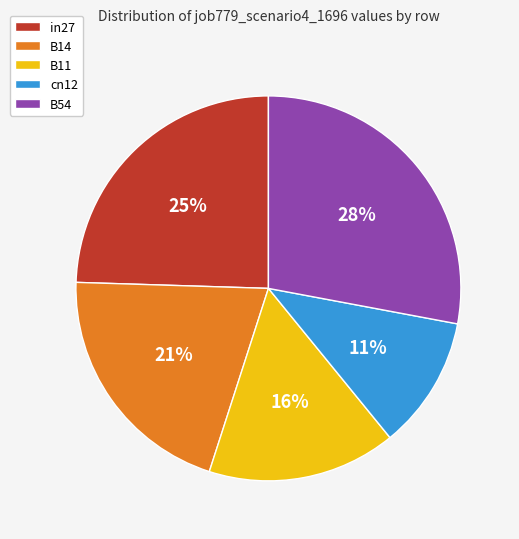

Combined, do B14 and B11 account for over 50%?

No